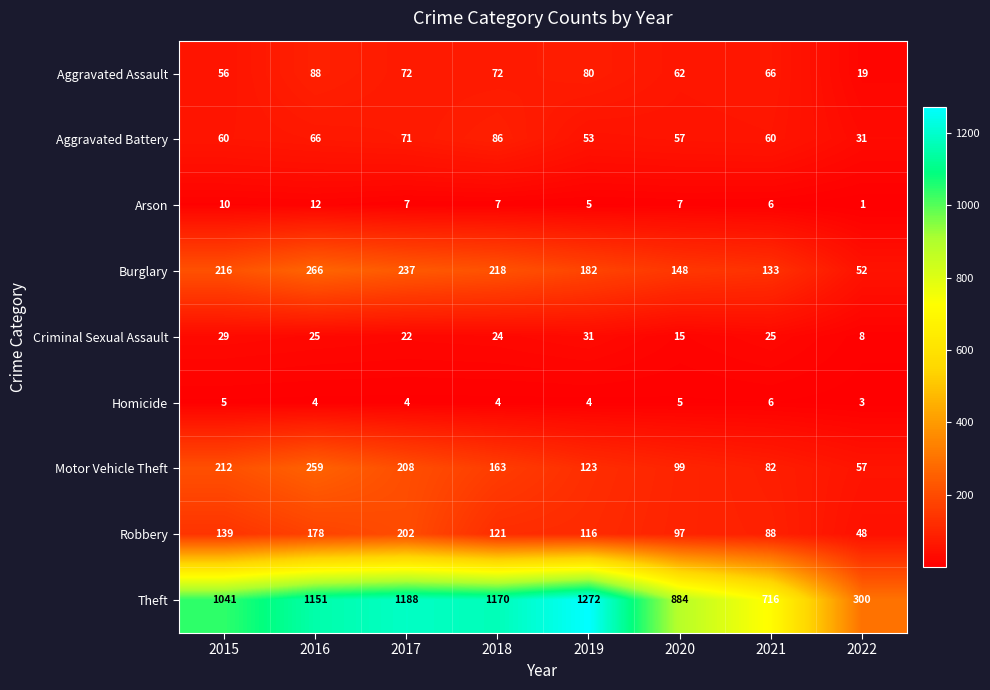

Which label corresponds to the smallest value in the chart?

2022